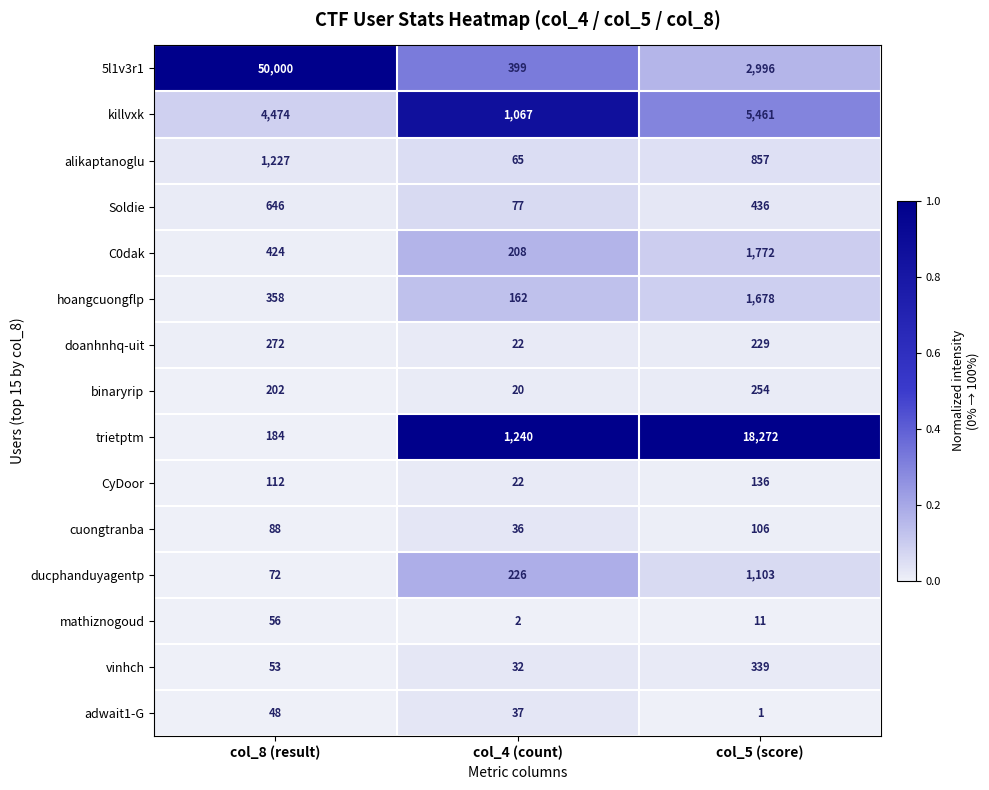

How many mathiznogoud values are between 2 and 56?

3